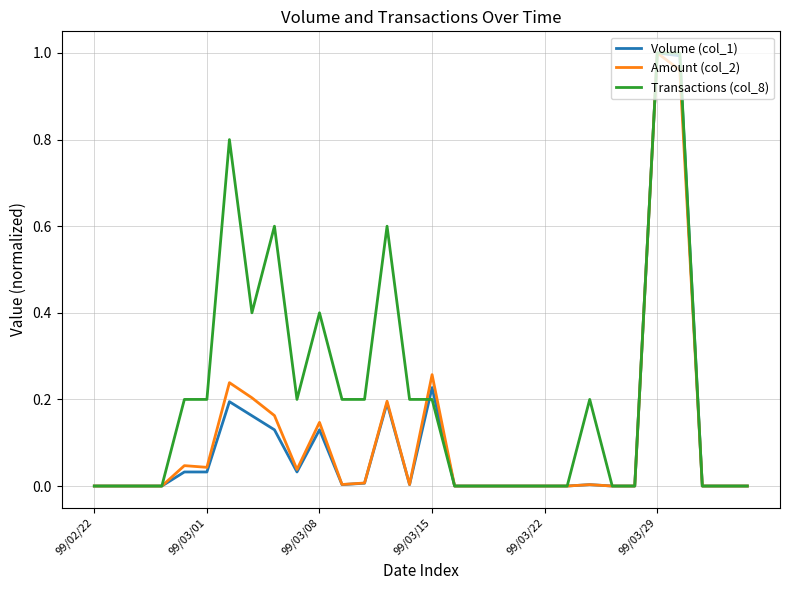

Which series has the largest total across all categories?

Transactions (col_8)